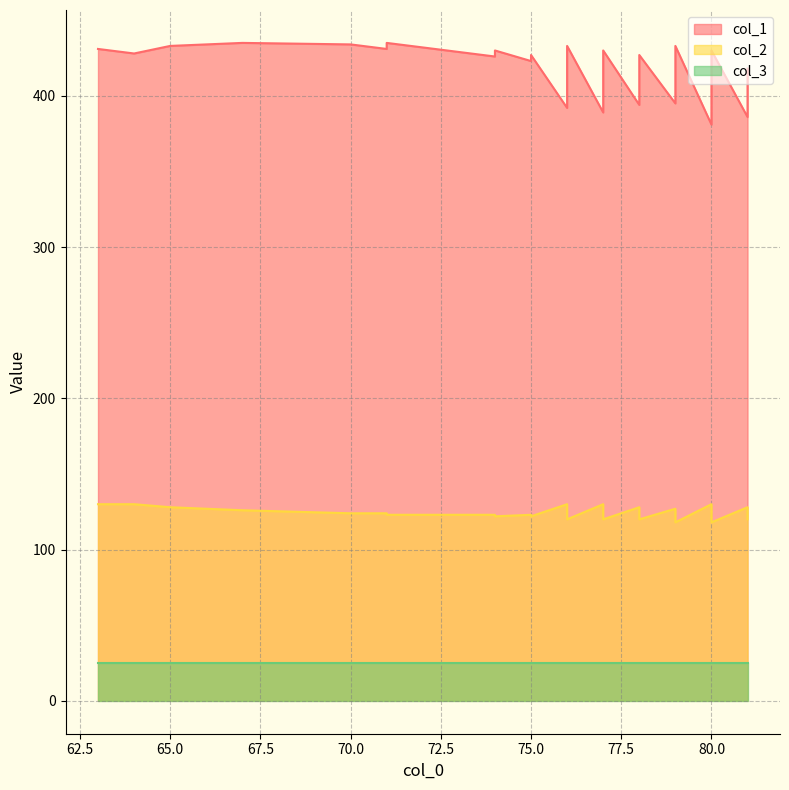

Which series has the widest spread of values?

col_1